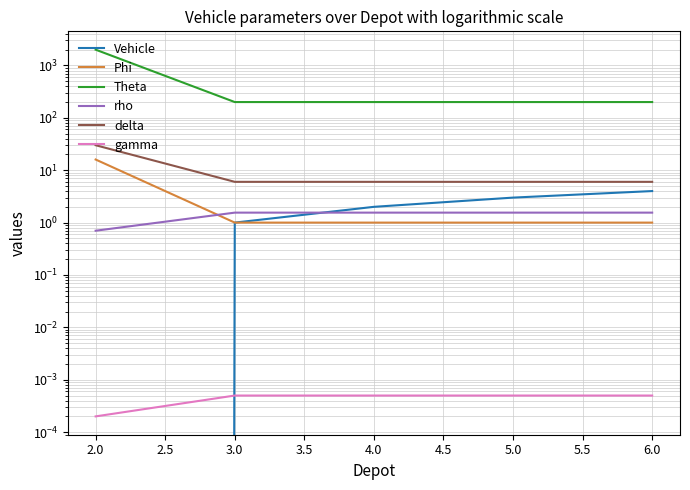

What are all the series names shown in the legend?

Vehicle, Phi, Theta, rho, delta, gamma